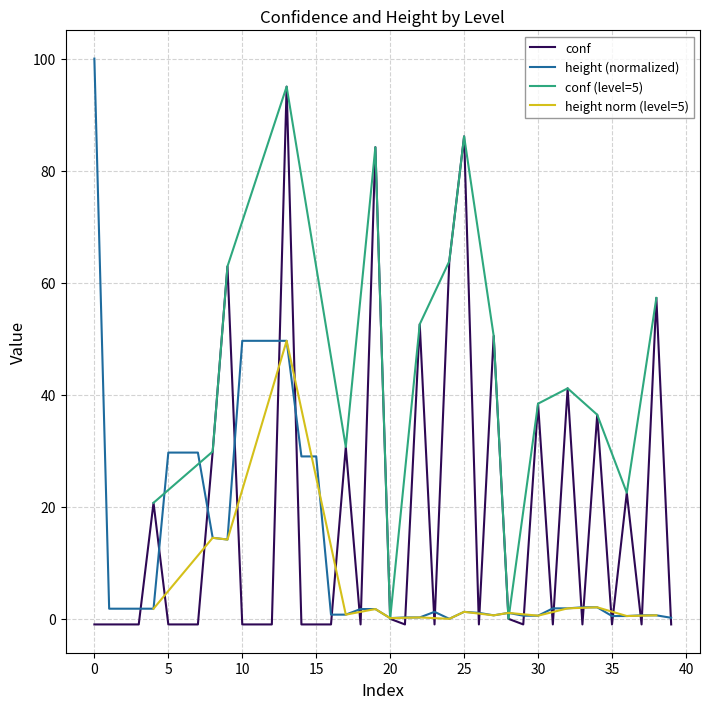

Reading left to right, extract all data points from this chart.

conf: -1.0	-1.0	-1.0	-1.0	20.7	-1.0	-1.0	-1.0	29.9	62.9	-1.0	-1.0	-1.0	95.0	-1.0	-1.0	-1.0	30.7	-1.0	84.2	0.0	-1.0	52.6	-1.0	63.8	86.1	-1.0	50.5	0.0	-1.0	38.4	-1.0	41.1	-1.0	36.4	-1.0	22.5	-1.0	57.3	-1.0
height (normalized): 100.0	1.8	1.8	1.8	1.8	29.7	29.7	29.7	14.5	14.2	49.6	49.6	49.6	49.6	29.0	29.0	0.7	0.7	1.7	1.7	0.1	0.2	0.2	1.2	0.0	1.2	1.1	0.6	1.1	0.6	0.6	1.9	1.9	2.1	2.1	0.5	0.5	0.6	0.6	0.2